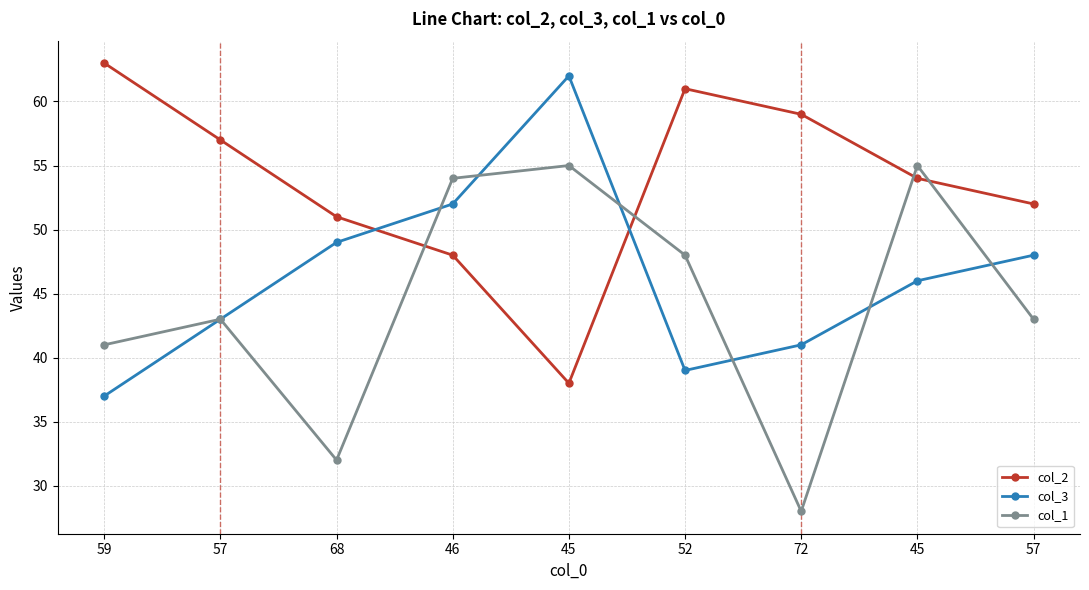

Reading left to right, transcribe all the data shown in this chart.

col_2: 59=63	57=57	68=51	46=48	45=38	52=61	72=59	45=54	57=52
col_3: 59=37	57=43	68=49	46=52	45=62	52=39	72=41	45=46	57=48
col_1: 59=41	57=43	68=32	46=54	45=55	52=48	72=28	45=55	57=43